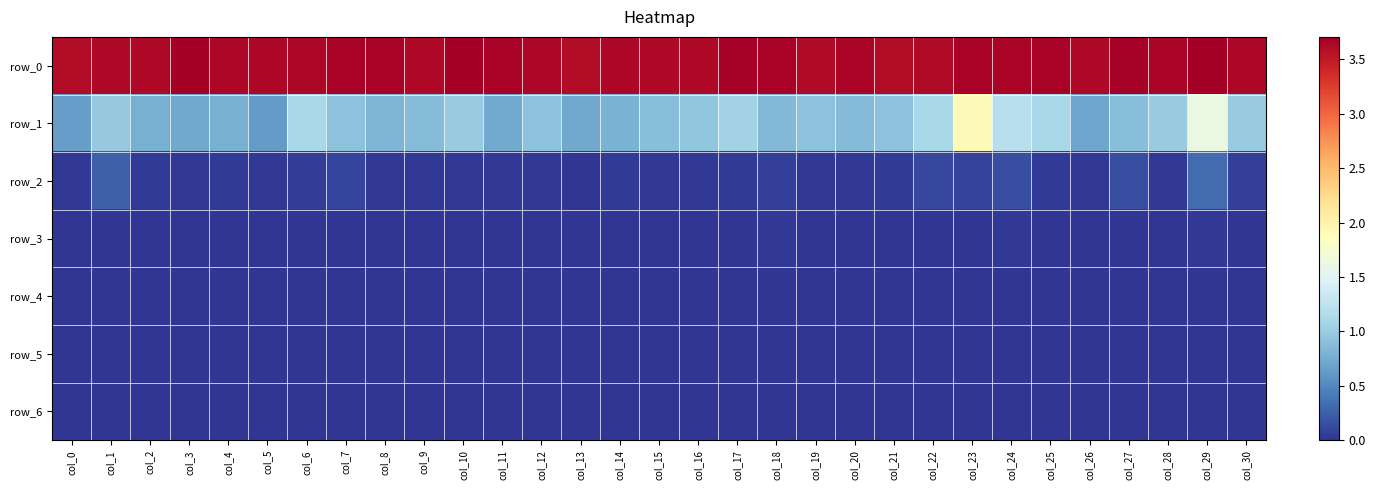

What is the difference between the highest and lowest values at col_23?

3.7